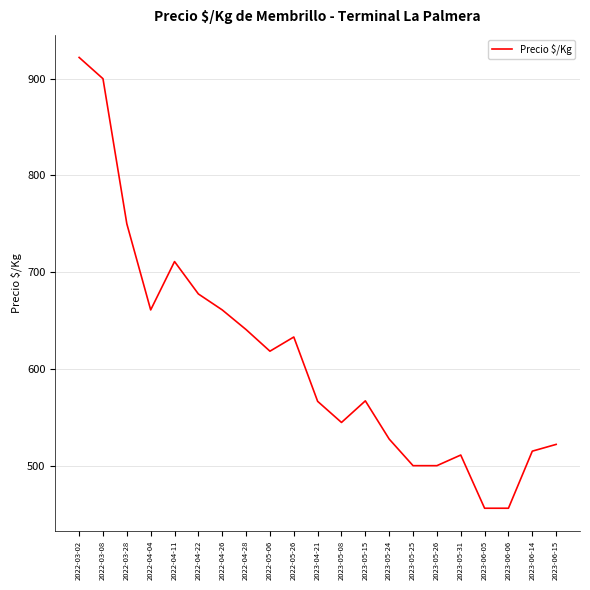

Between 2022-04-28 and 2023-06-05, which is larger?

2022-04-28